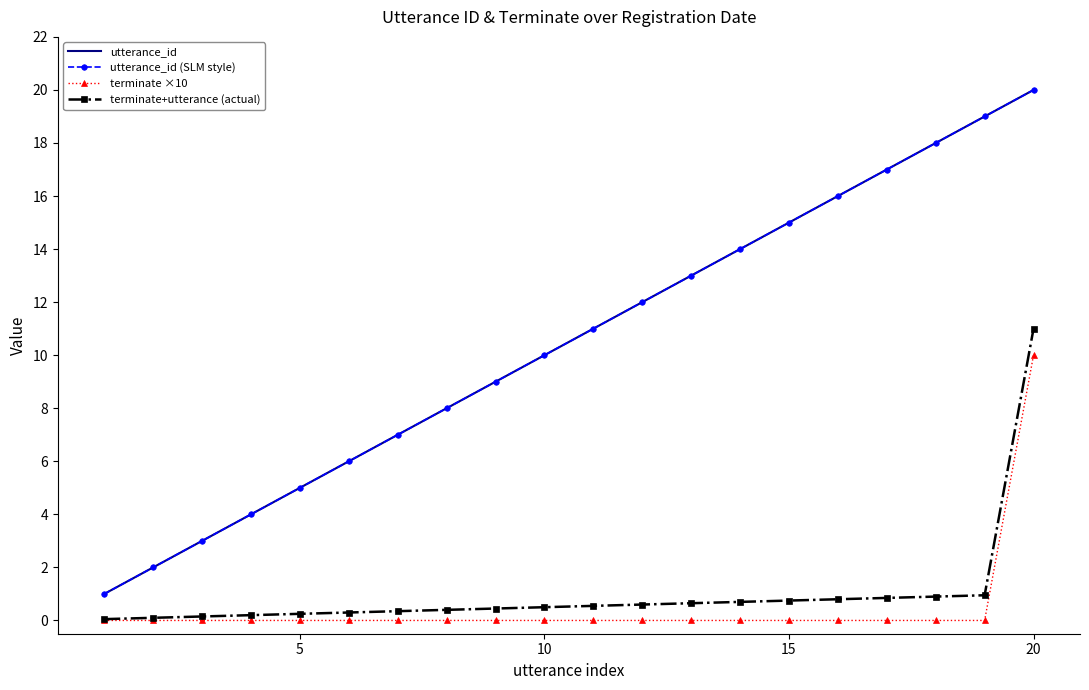

At how many categories does at least one series exceed 3?

17